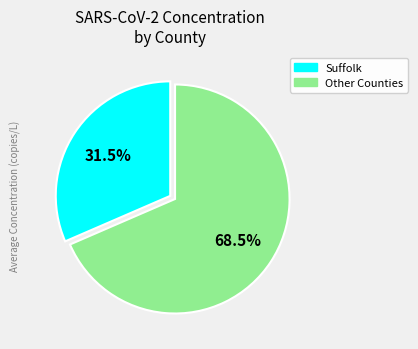

Is there a majority slice in this chart?

Yes